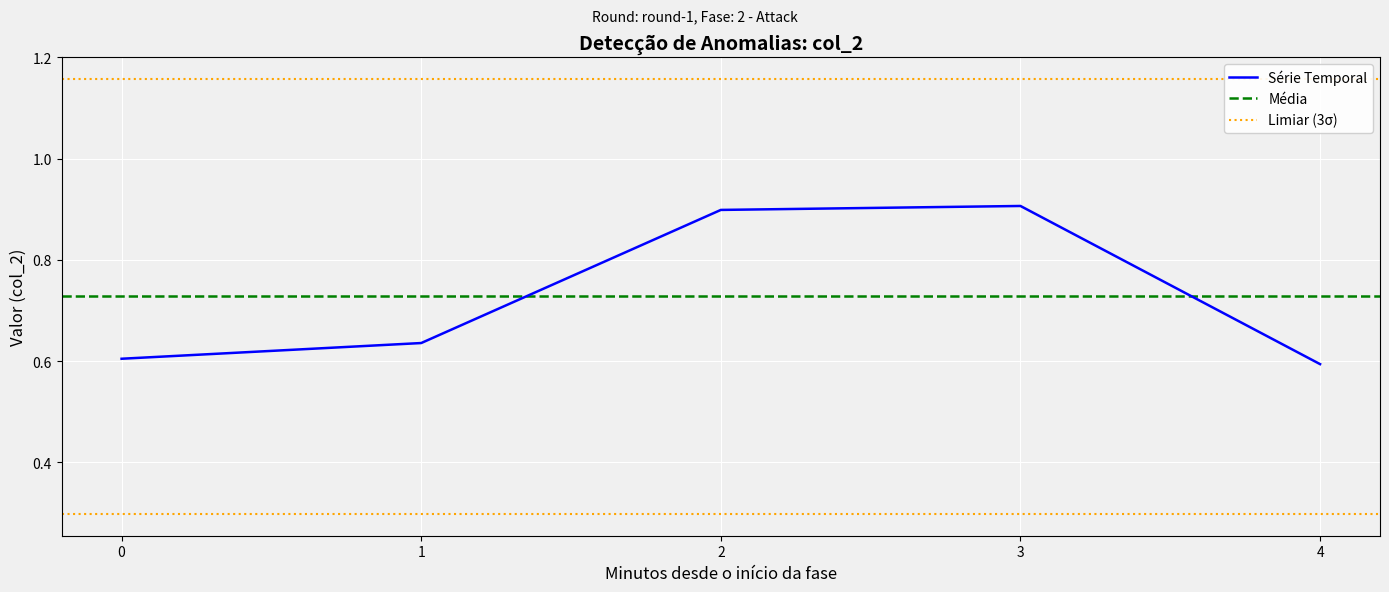

The Série Temporal series shows 0.1 at 1. True or false?

False